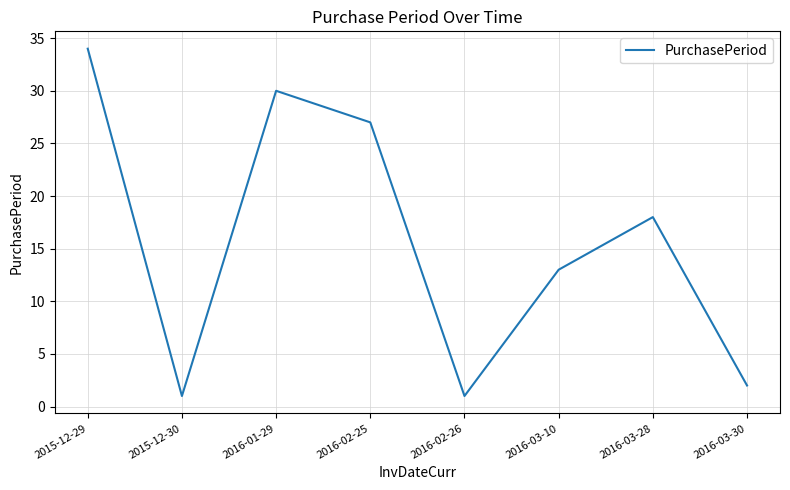

What position from the right is 2016-02-26?

4